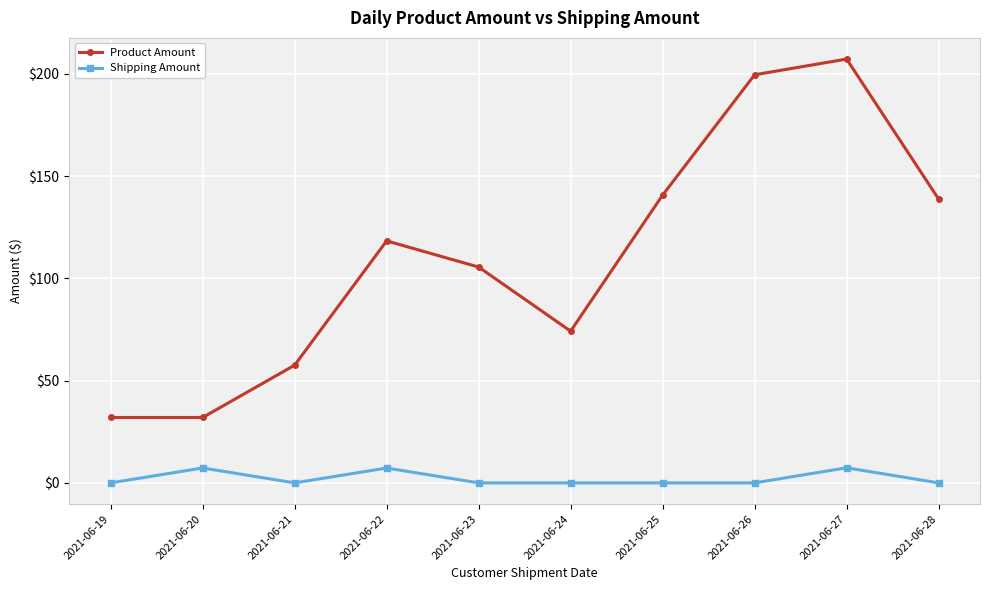

At 2021-06-23, list the series in order from smallest to largest.

Shipping Amount, Product Amount